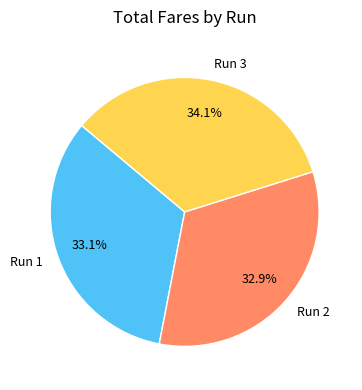

How many slices are in this pie chart?

3